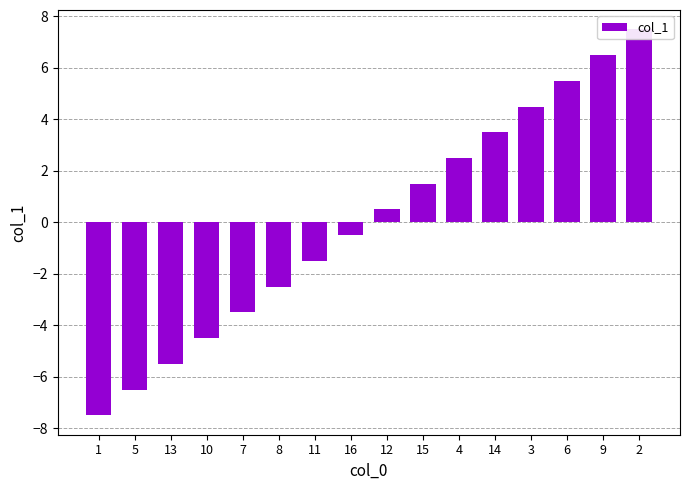

Rank the categories by value from lowest to highest.

1, 5, 13, 10, 7, 8, 11, 16, 12, 15, 4, 14, 3, 6, 9, 2